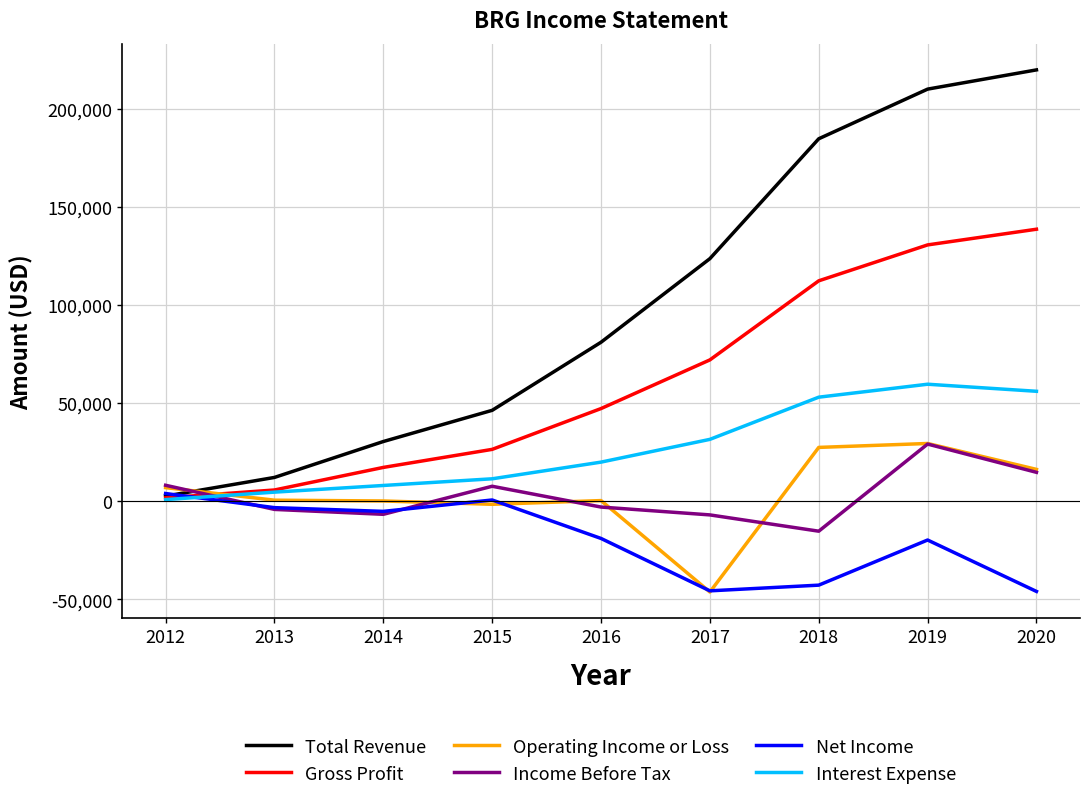

Which series has the largest range (max minus min)?

Total Revenue